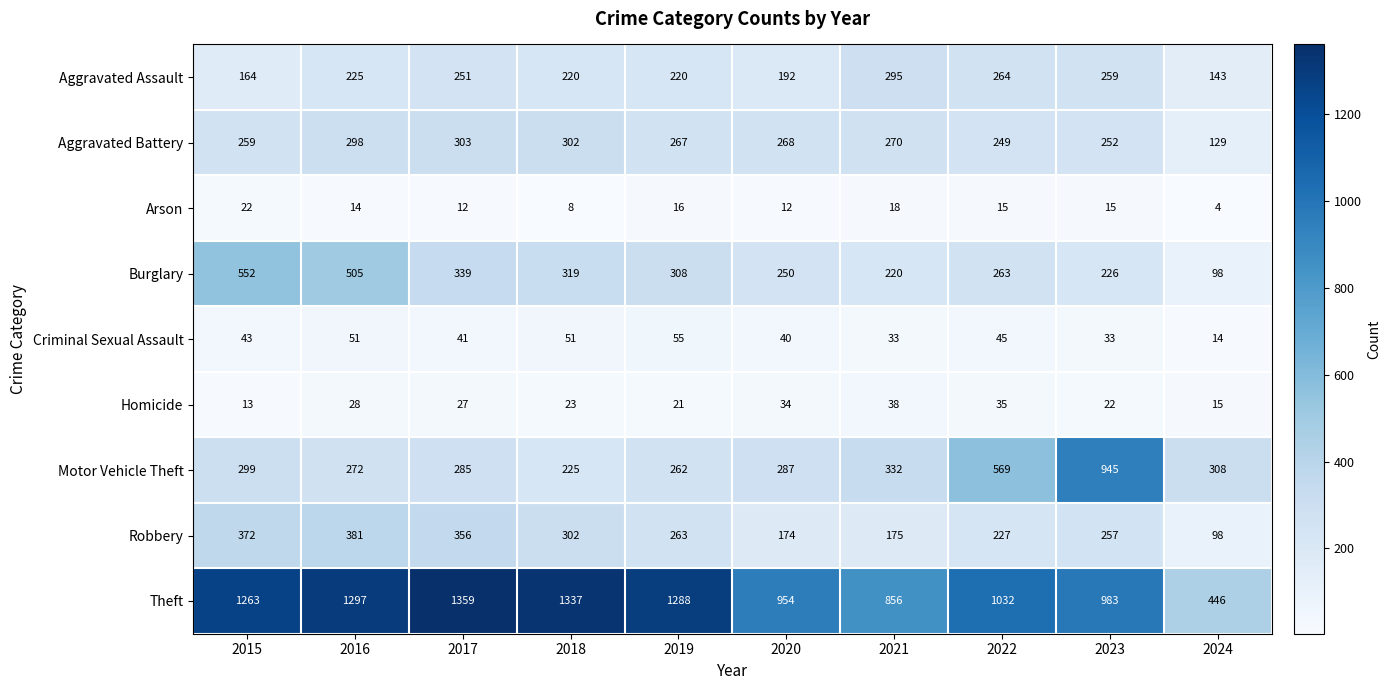

Which series has the largest total across all categories?

Theft